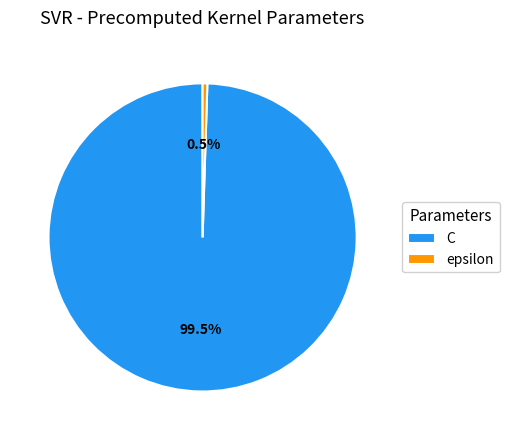

Does epsilon represent more than half of the total?

No